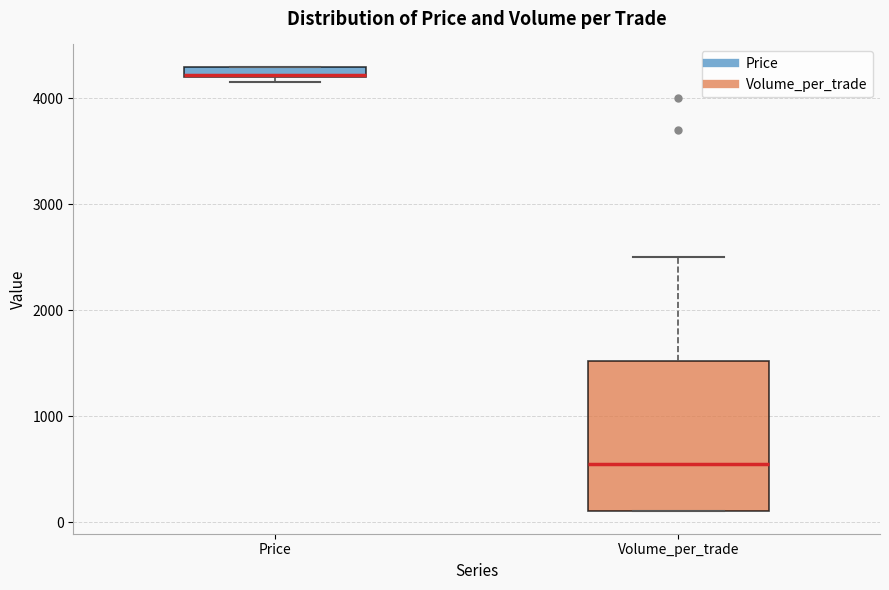

Comparing the boxes themselves (not the whiskers), which one is the tallest?

Volume_per_trade